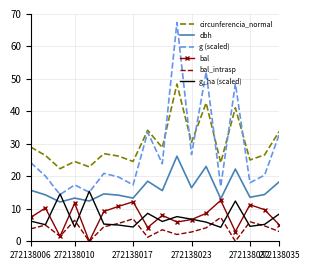

What is the highest value of the bal series?

12.6